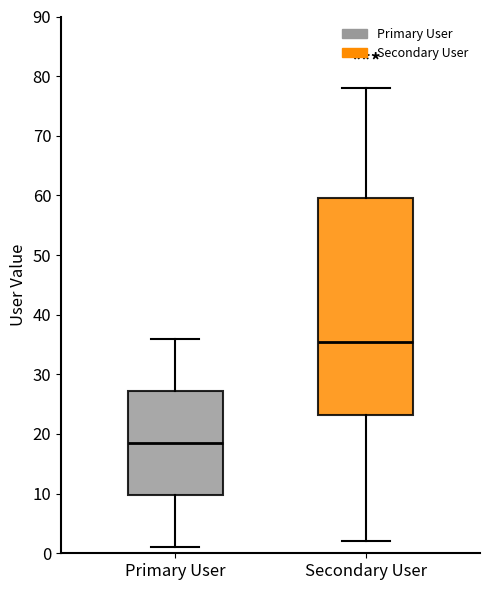

Reading left to right, read every box against the y-axis: the position of its median line, the range the box covers, and the ends of its whiskers. The values are not printed on the chart, so give them approximately, as read against the axis.

Primary User: median 19, box 10 to 27, whiskers 1 to 36
Secondary User: median 36, box 23 to 60, whiskers 2 to 78